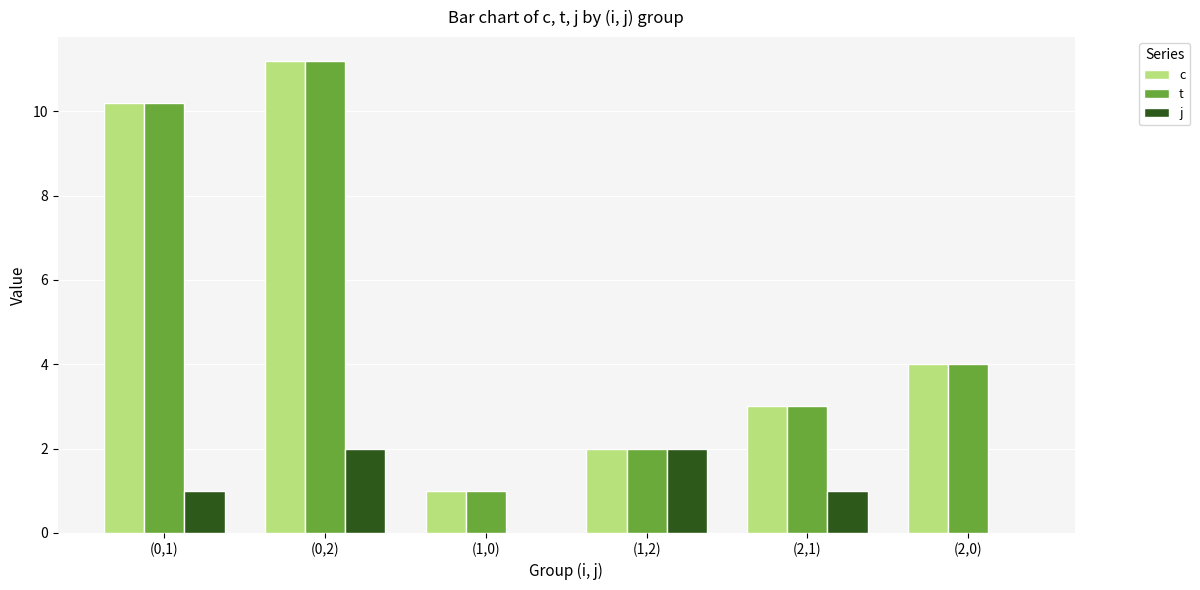

What is the total value across all series at (0,2)?

24.4